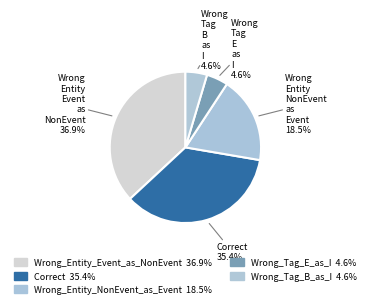

Rank the categories by value from lowest to highest.

Wrong_Tag_E_as_I, Wrong_Tag_B_as_I, Wrong_Entity_NonEvent_as_Event, Correct, Wrong_Entity_Event_as_NonEvent